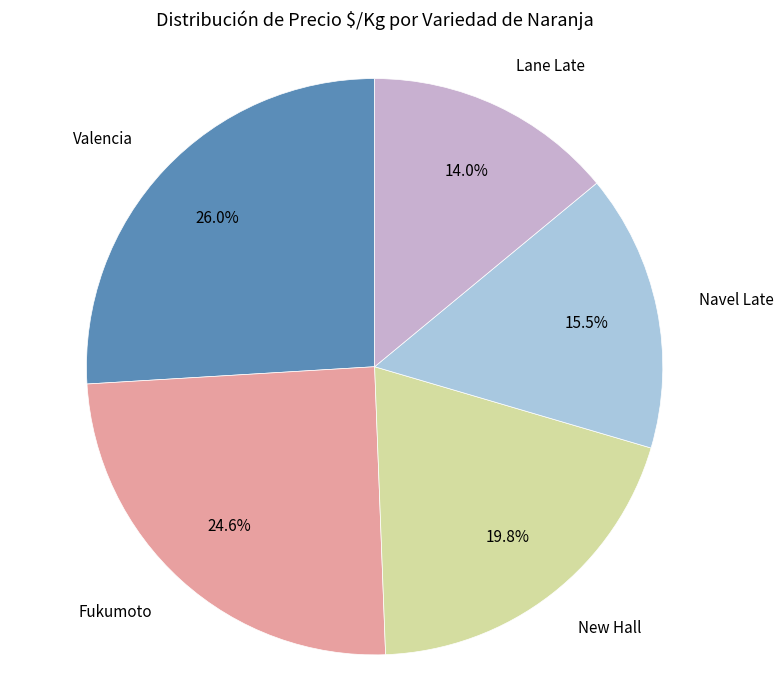

How many slices are in this pie chart?

5